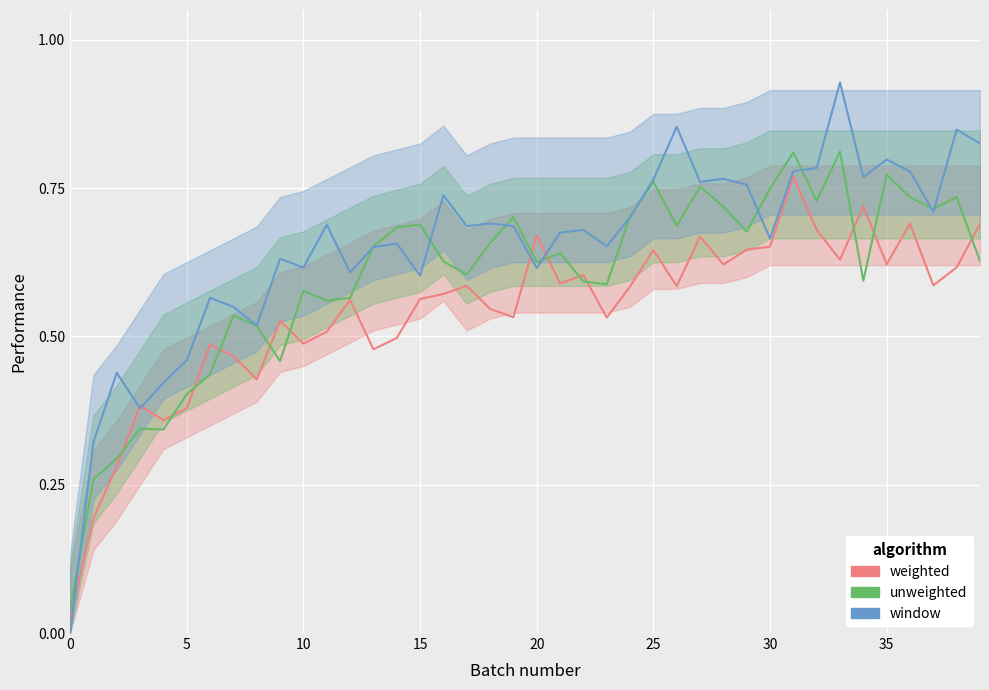

What is the label of the 23rd point from the left?

22